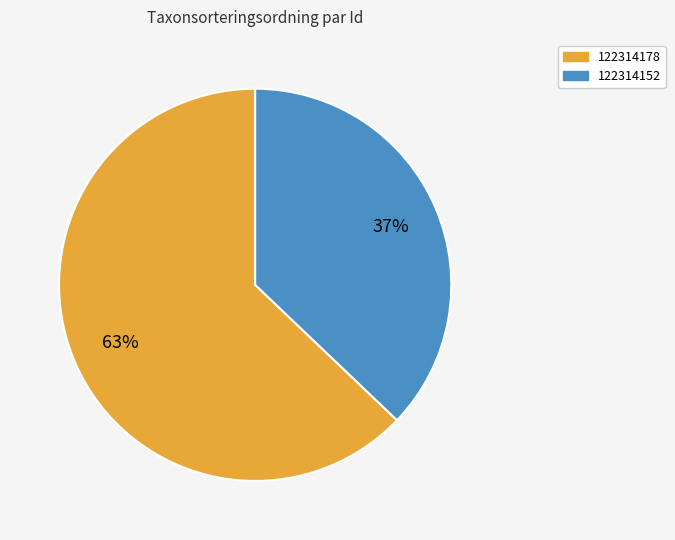

What is the ratio of the value at 122314152 to the value at 122314178?

0.6